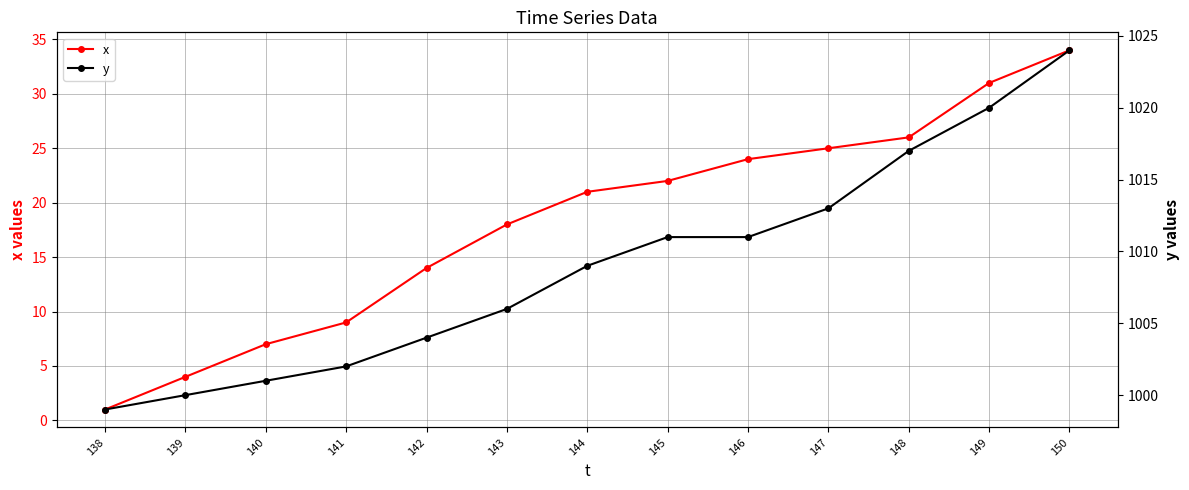

Between 143 and 149, which is larger?

149